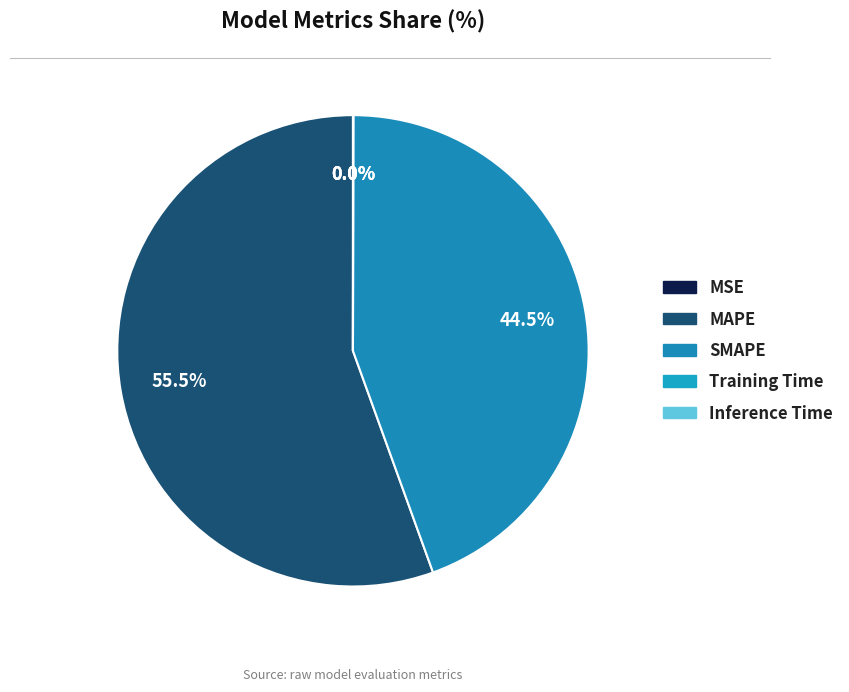

To the nearest percent, what is the average slice percentage?

20%